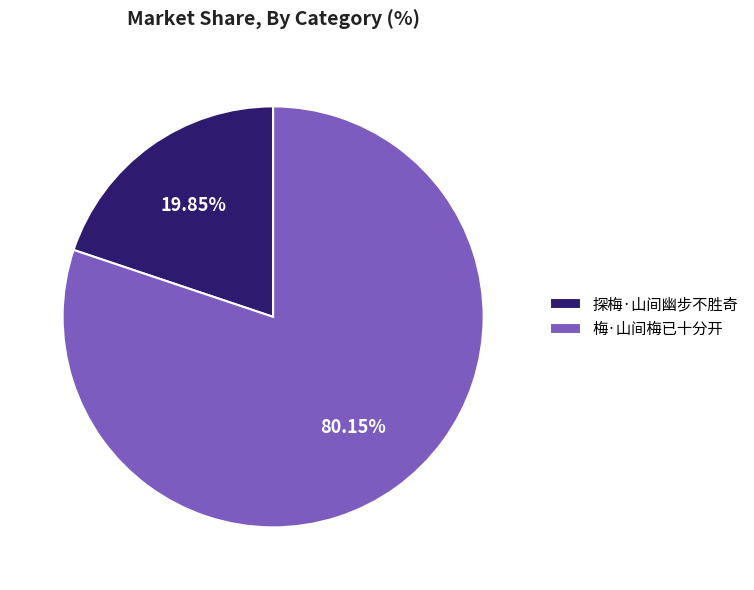

Rank the categories by value from highest to lowest.

梅·山间梅已十分开, 探梅·山间幽步不胜奇